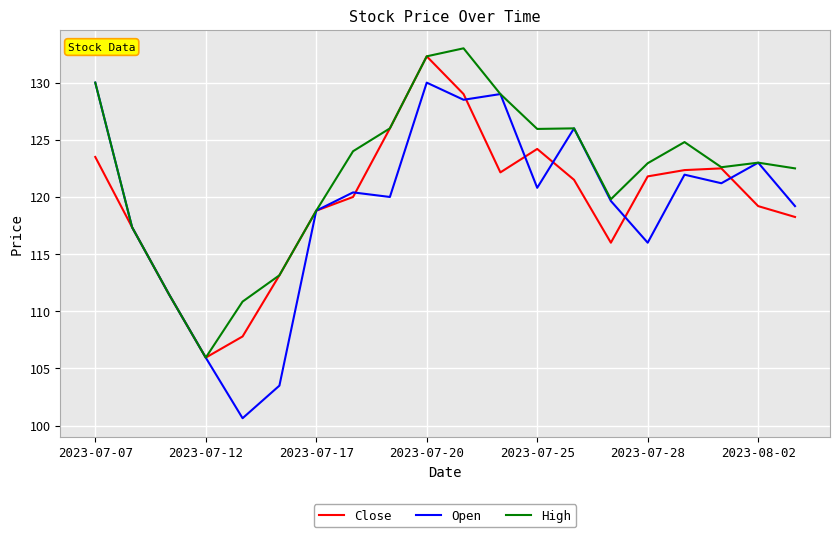

What is the minimum value shown in the chart?

100.7